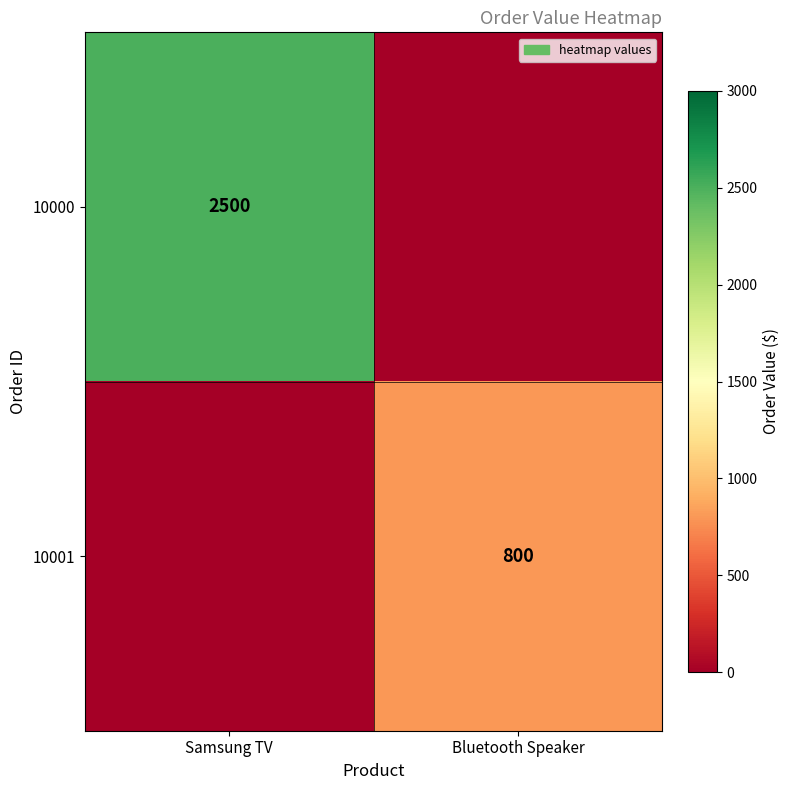

The 10001 series shows 1308 at Bluetooth Speaker. True or false?

False